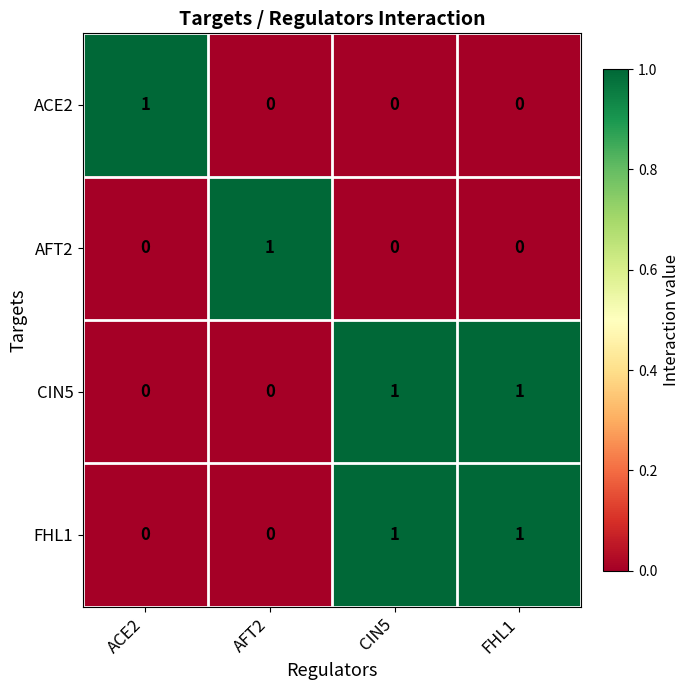

The FHL1 series shows 1 at CIN5. True or false?

True